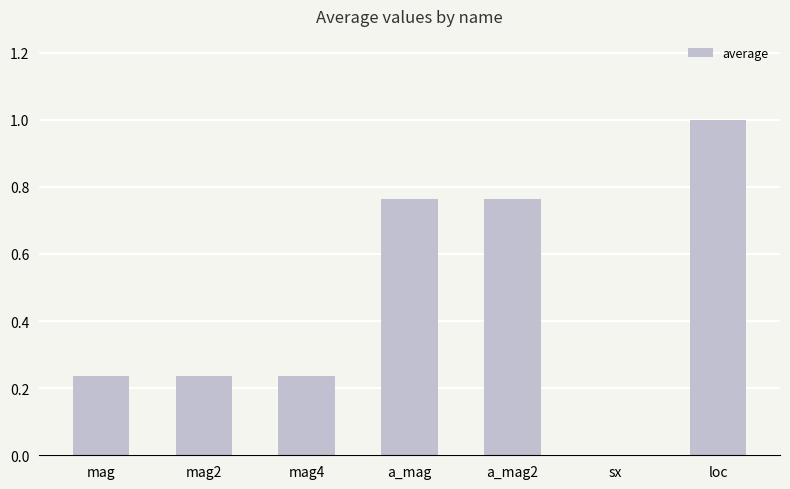

What is the sum of the values at loc and mag2?

1.2